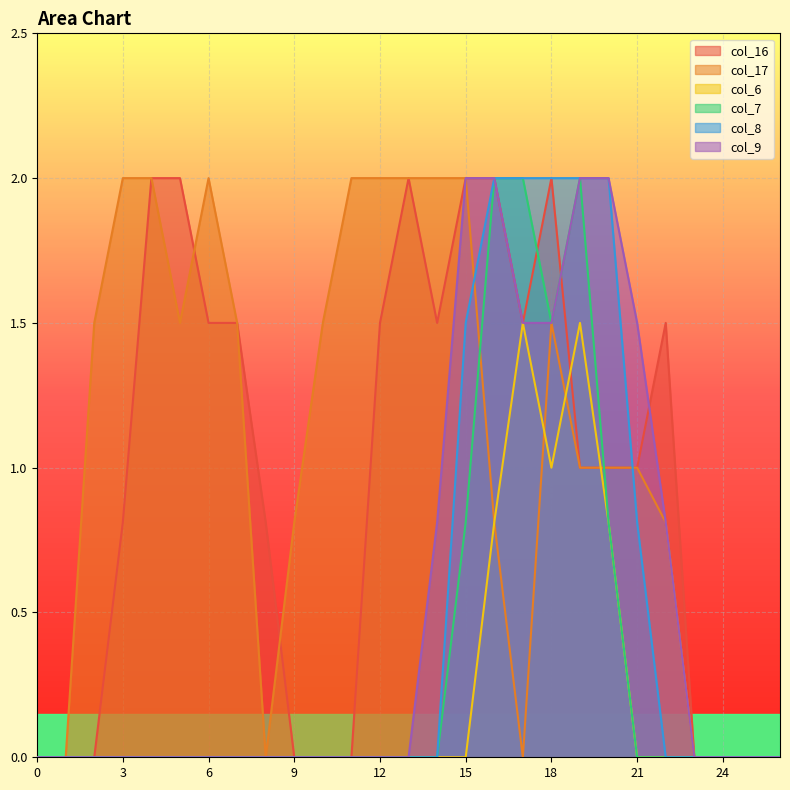

Between 23 and 26, which is larger?

23